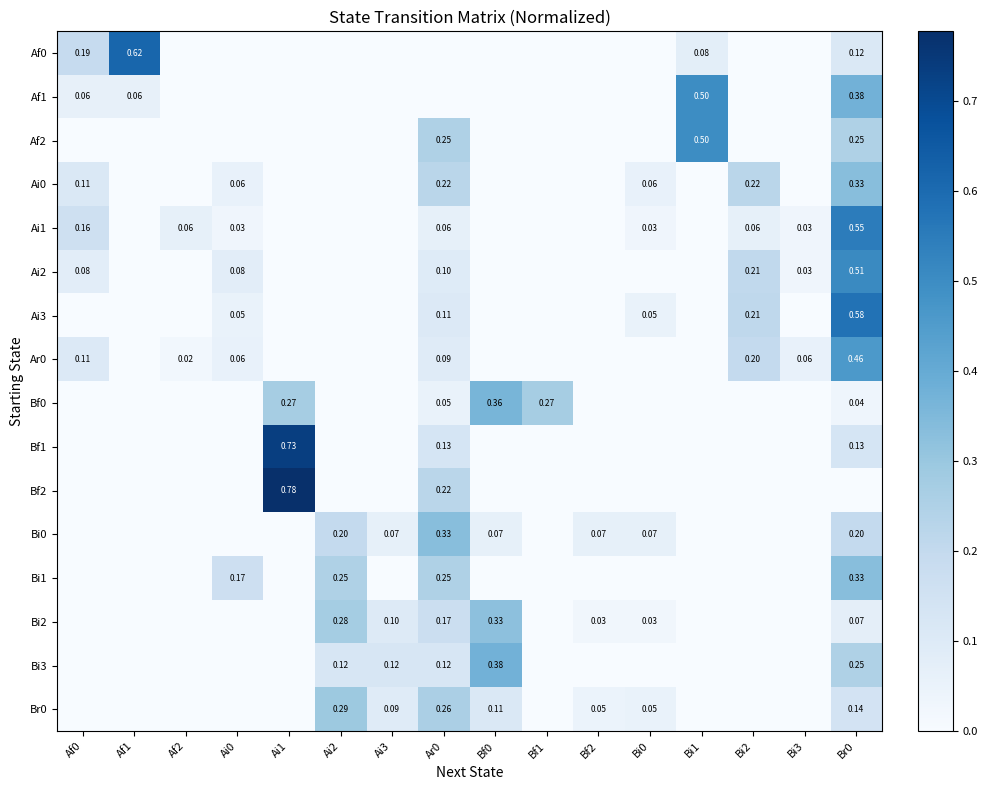

How many distinct data groups are displayed?

16